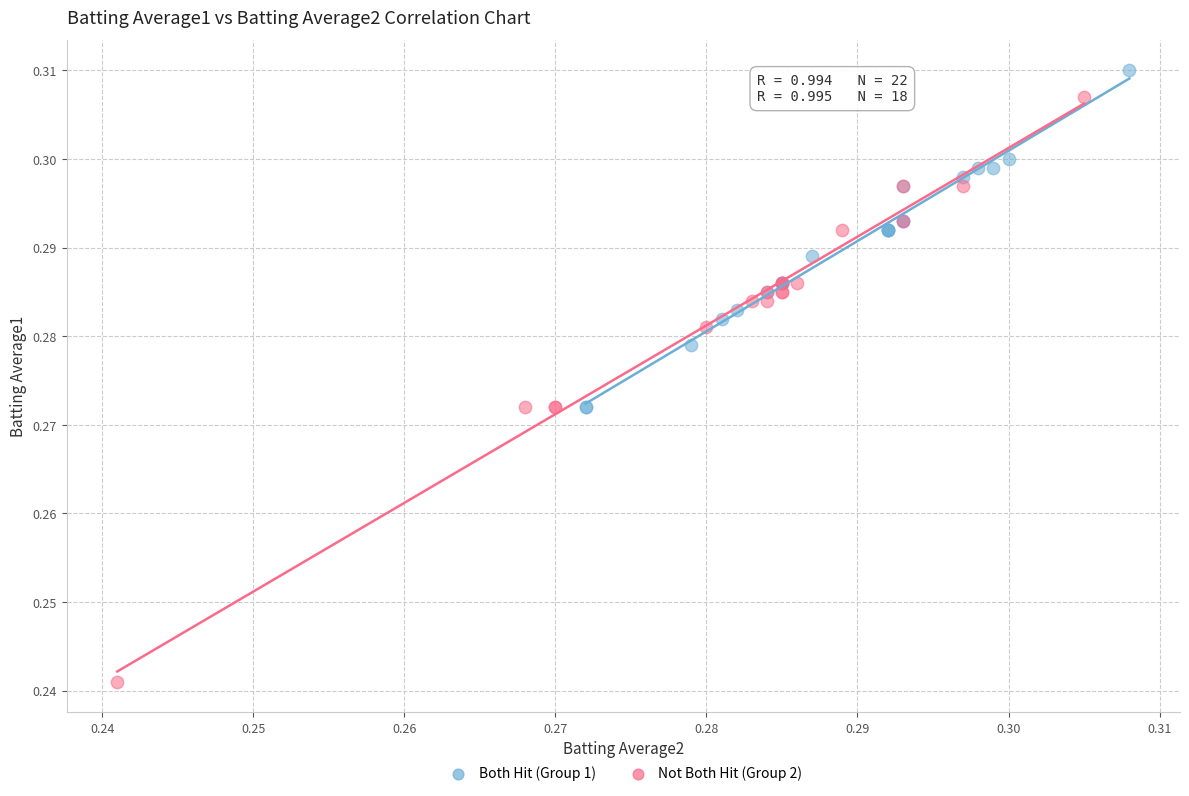

Which series has the widest spread of Y values?

Not Both Hit (Group 2)